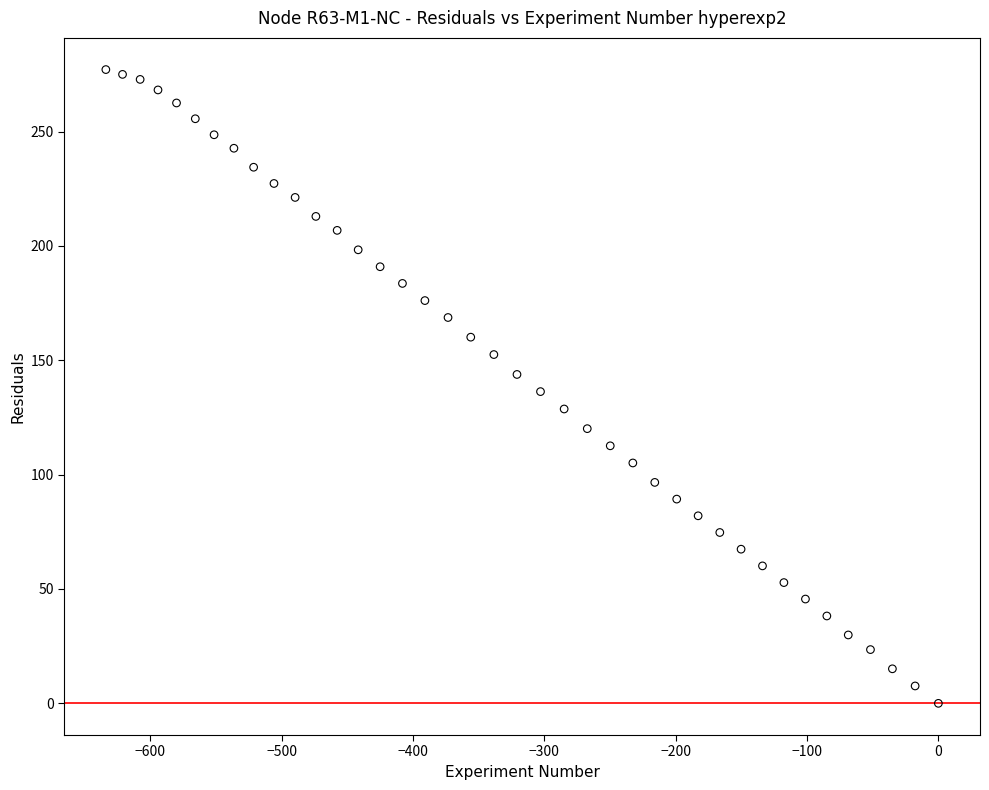

What is the range of X values (max minus min)?

633.8